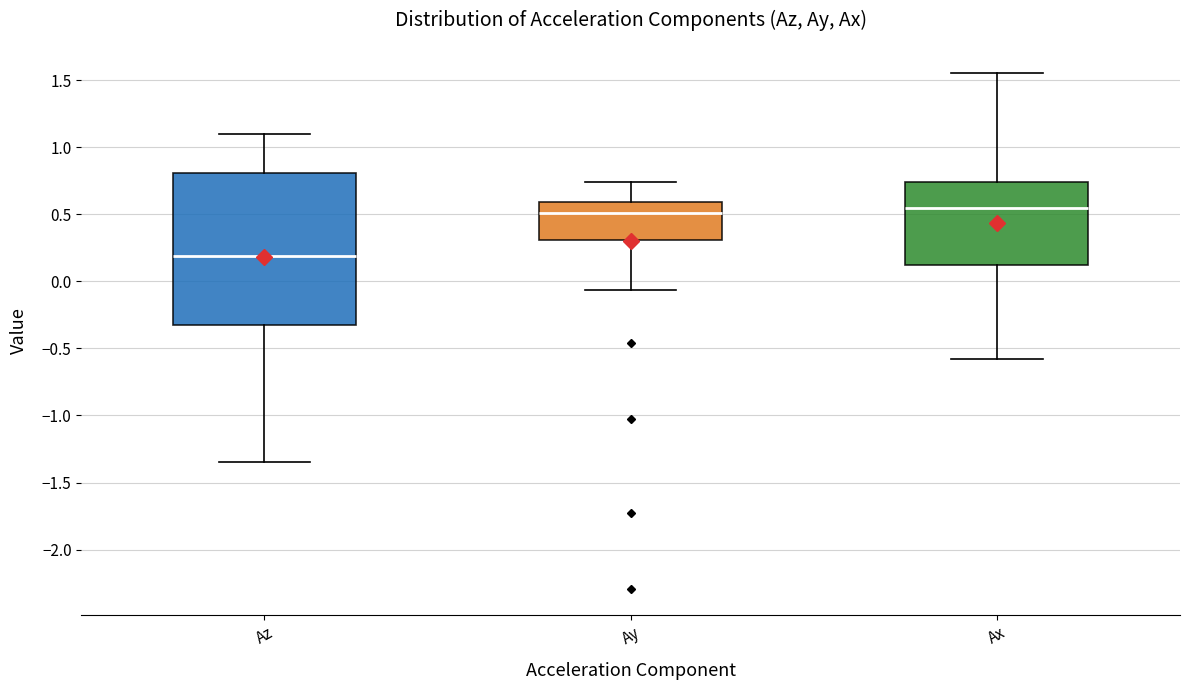

Where does the upper whisker of the box for Ax end on the y-axis? The values are not printed on the chart, so give them approximately, as read against the axis.

1.55